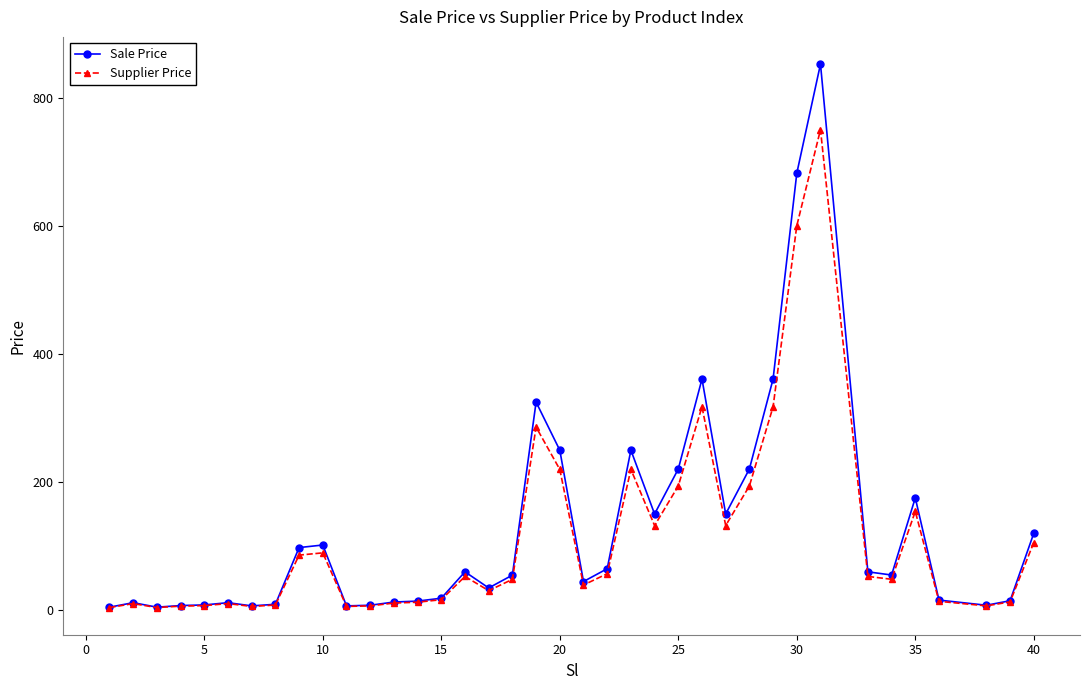

Rank the series by their maximum value, from lowest to highest.

Supplier Price, Sale Price